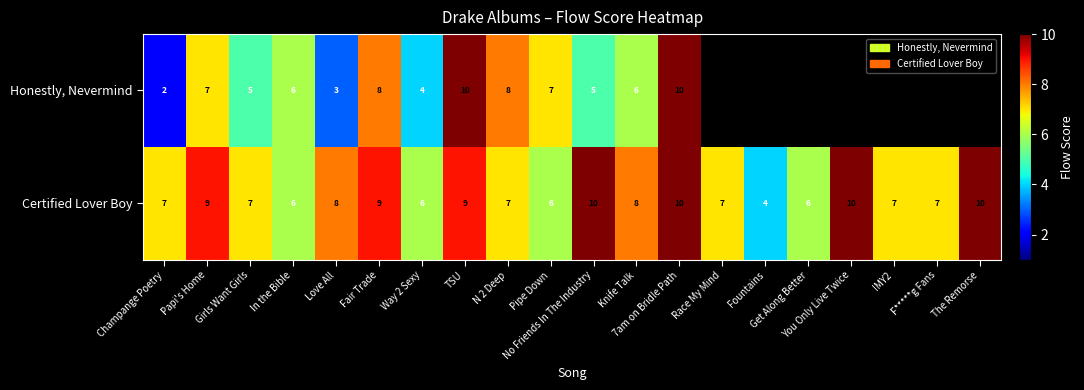

What is the minimum value for Certified Lover Boy?

4